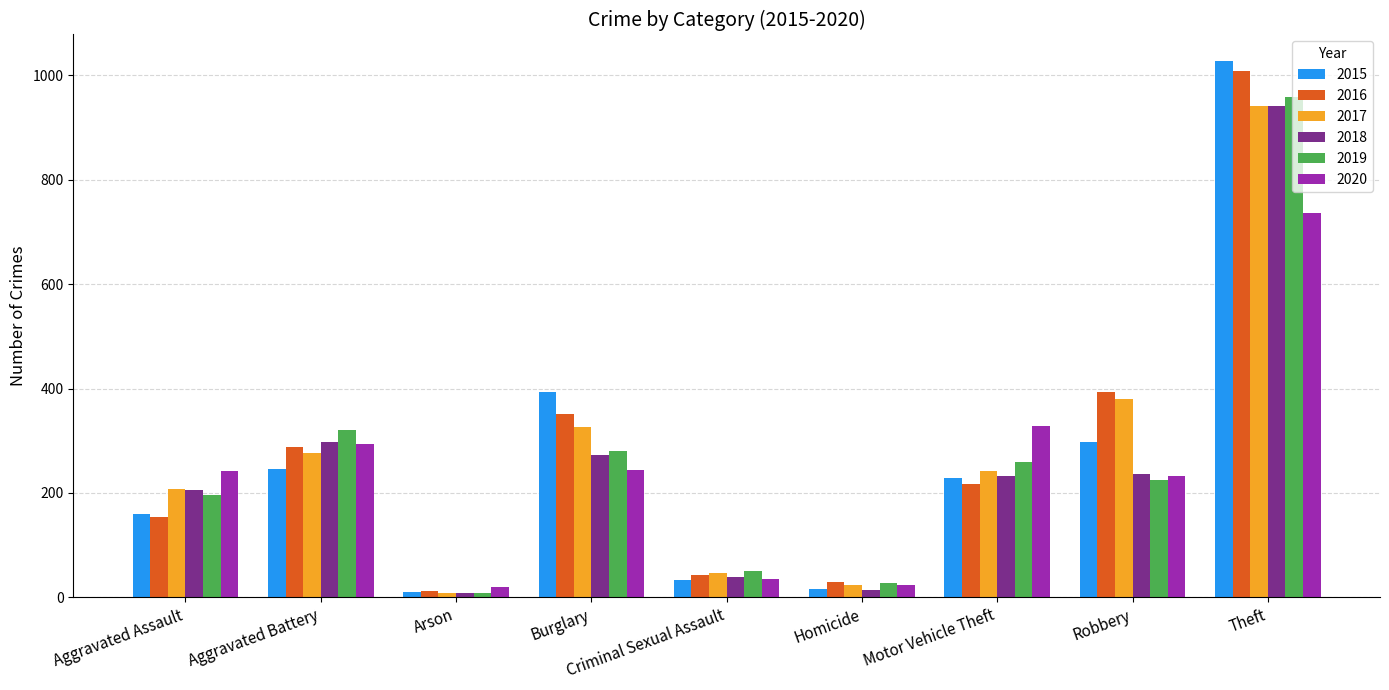

At which category does the chart reach its peak across all series?

Theft